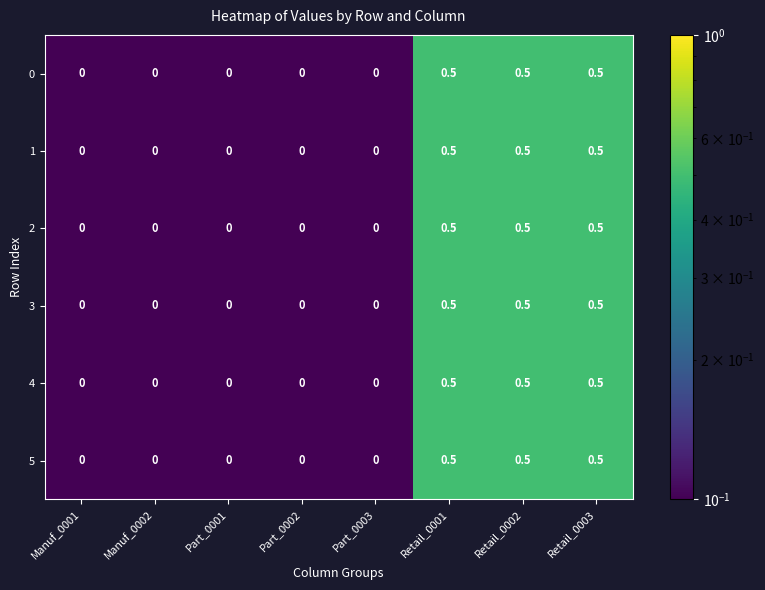

What value does the 0 series have at Retail_0002?

0.5